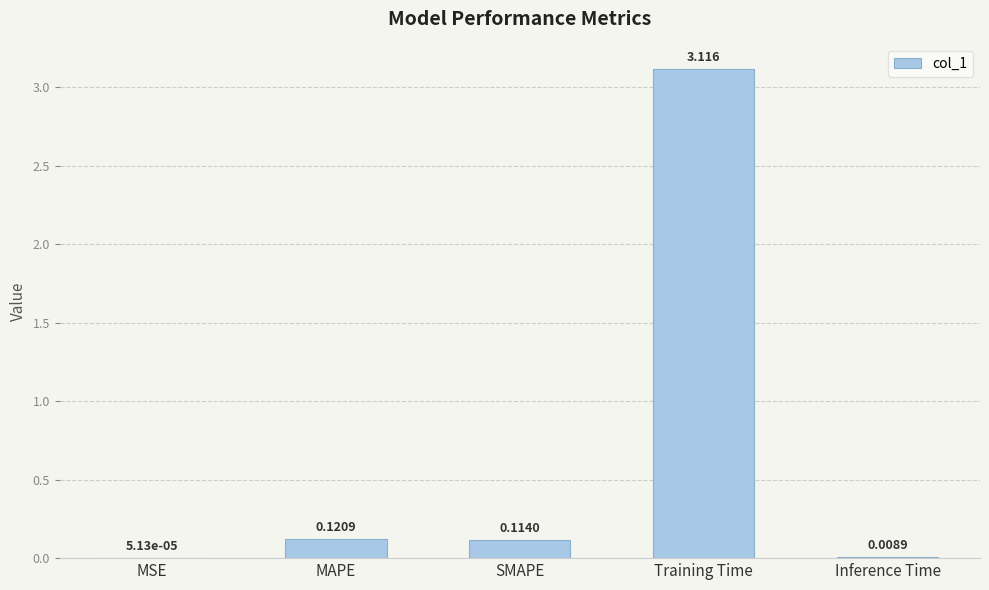

How many distinct data groups are displayed?

1